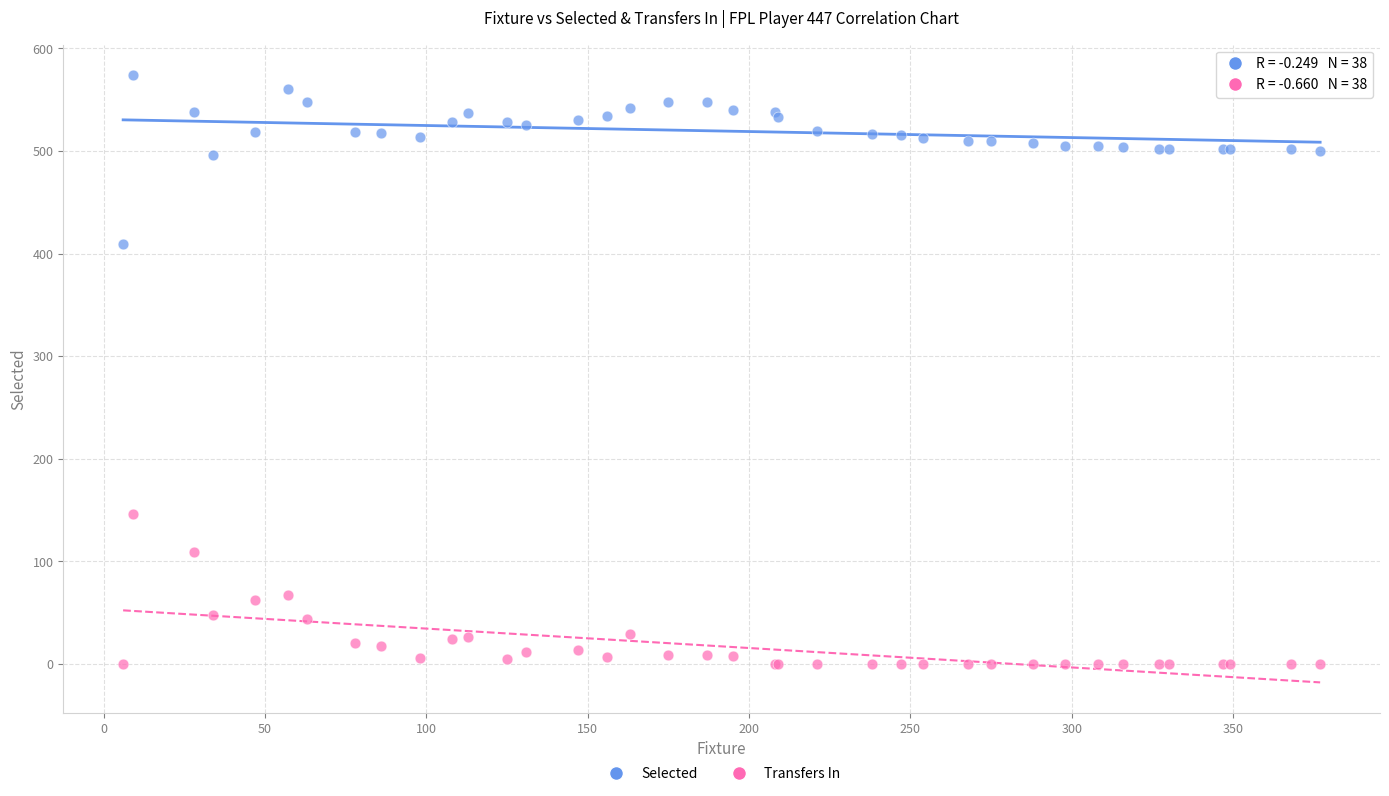

Which series contains the highest Y value?

Selected